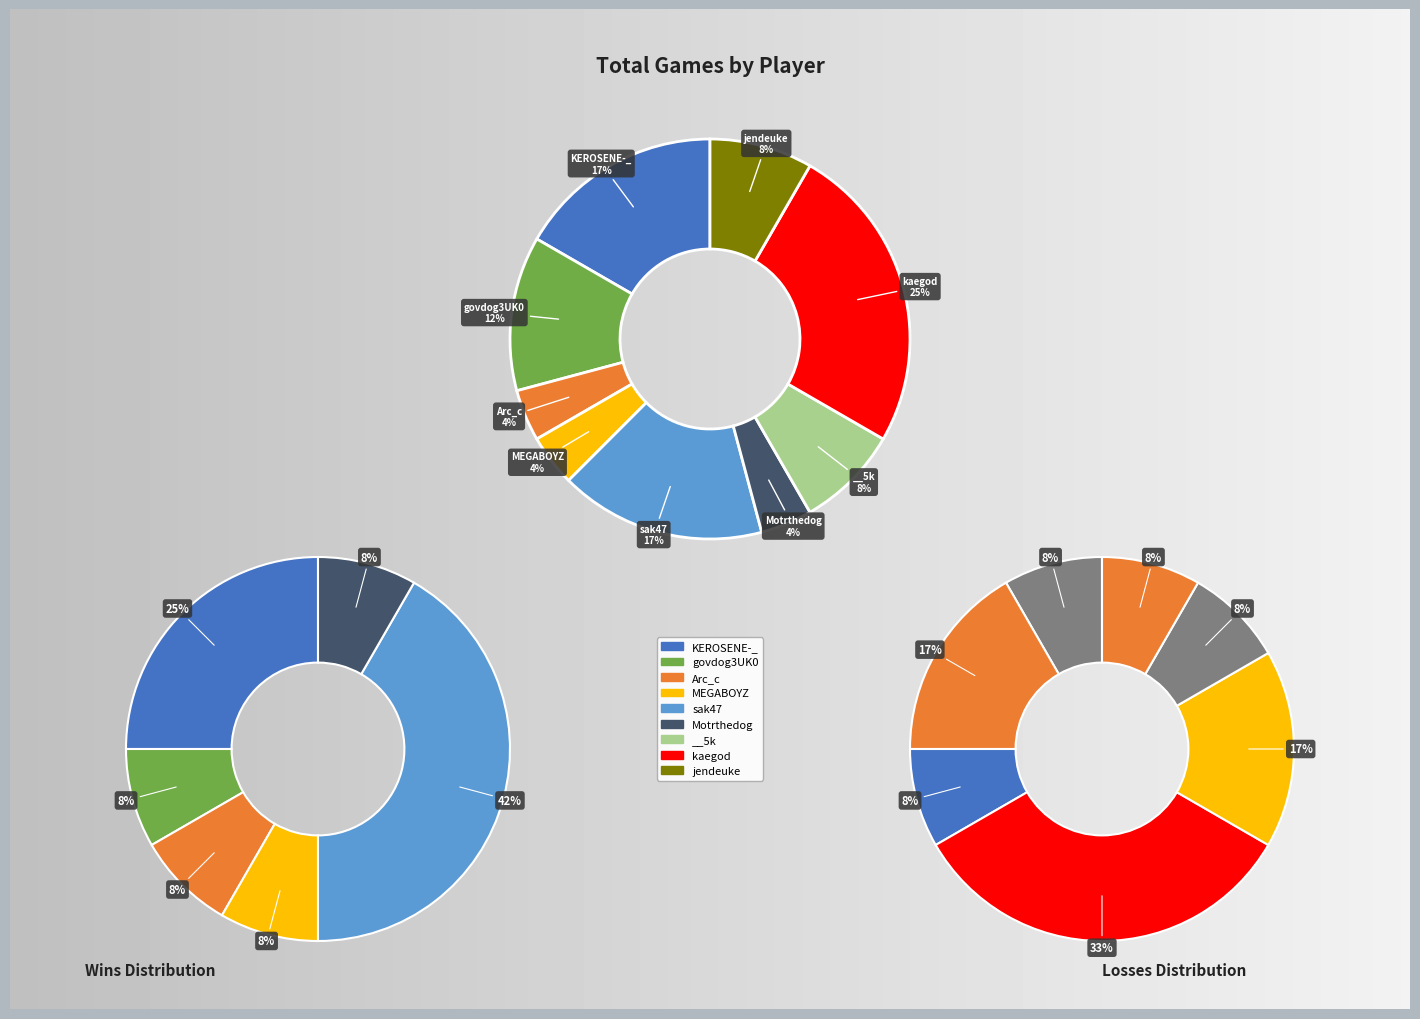

Which has a higher value, KEROSENE-_ or MEGABOYZ?

KEROSENE-_